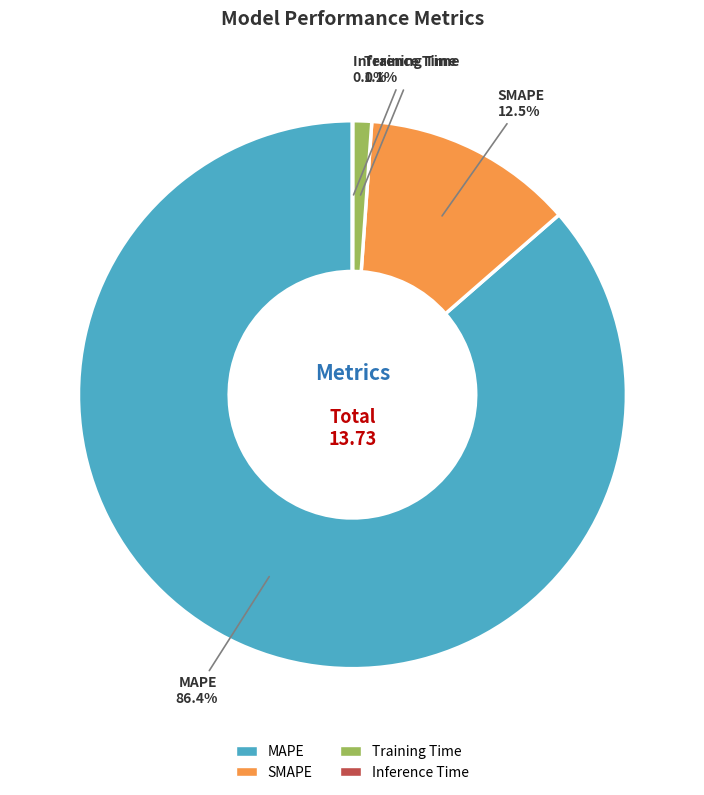

Combined, do MAPE and SMAPE account for over 50%?

Yes